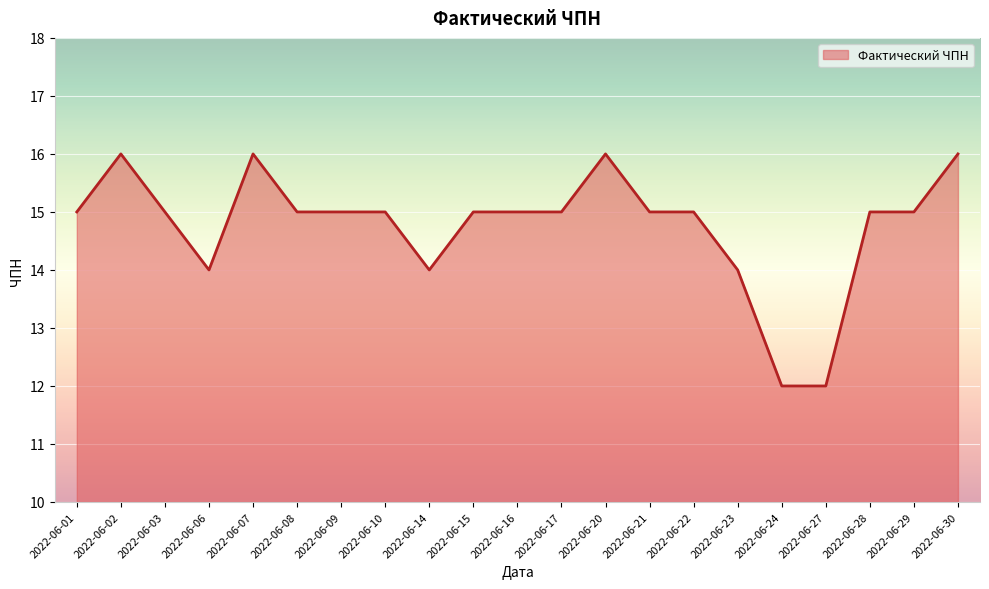

Count the values in the range 15 to 16.

16